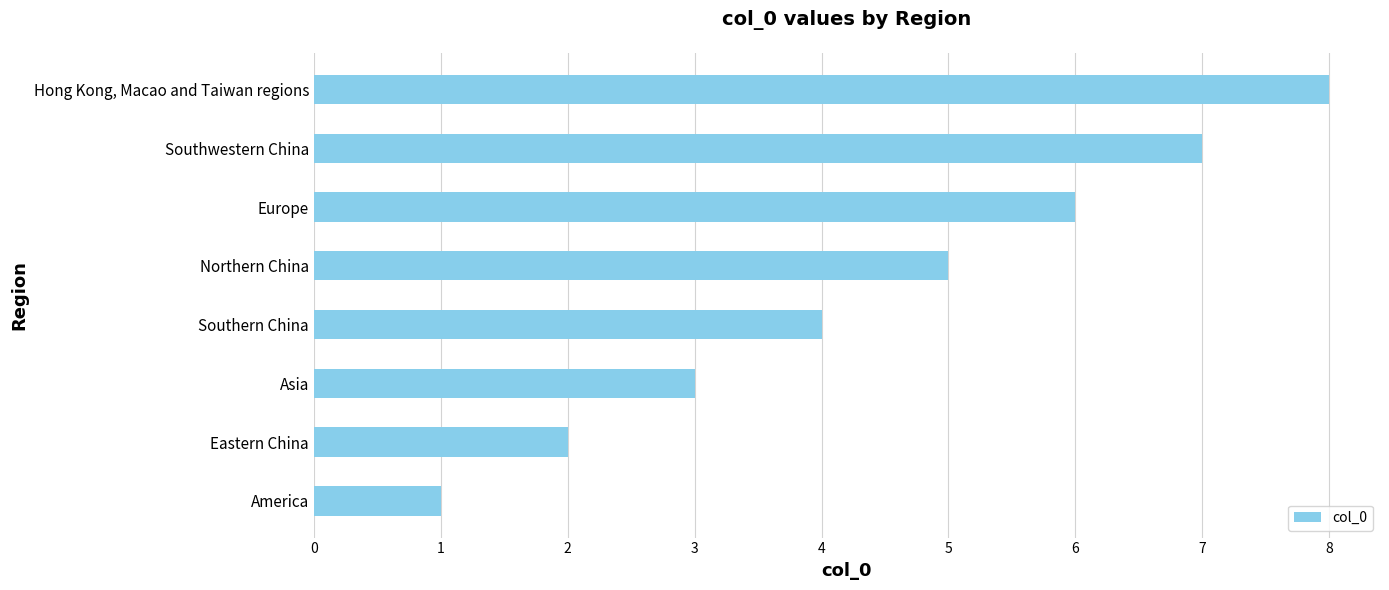

Between Europe and Eastern China, which is larger?

Europe